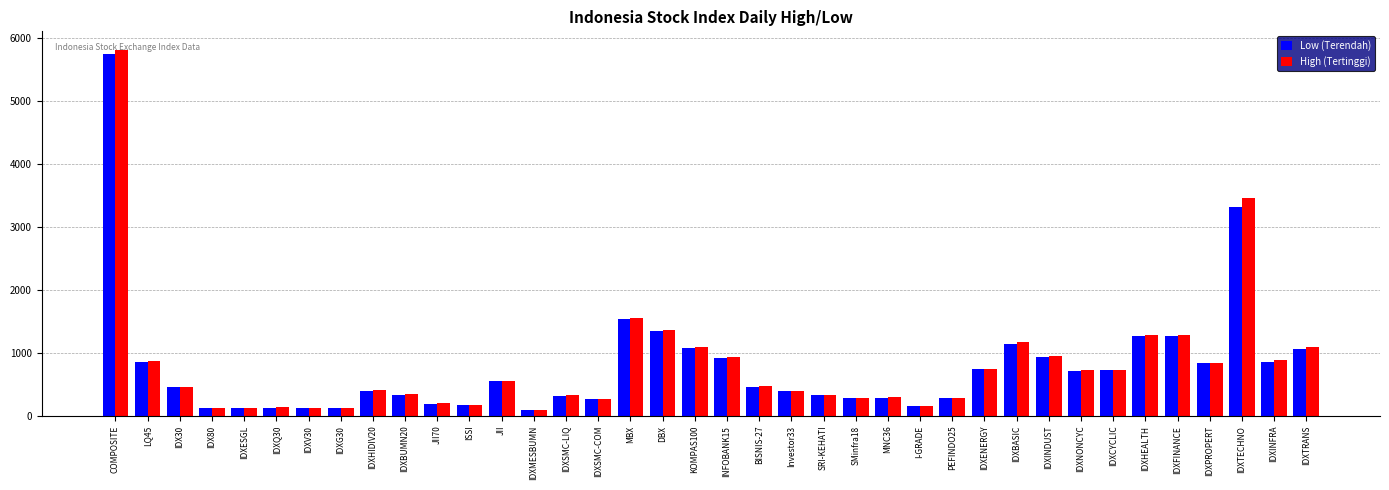

Where is High (Tertinggi) nearest to the value 2955?

IDXTECHNO